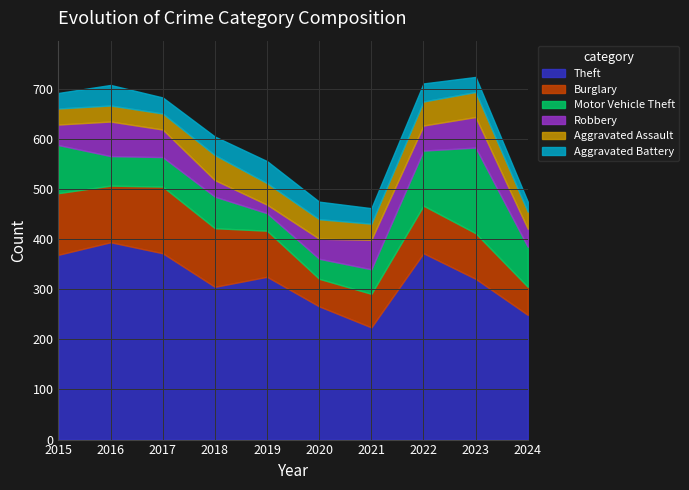

How many lines are shown in the chart?

6